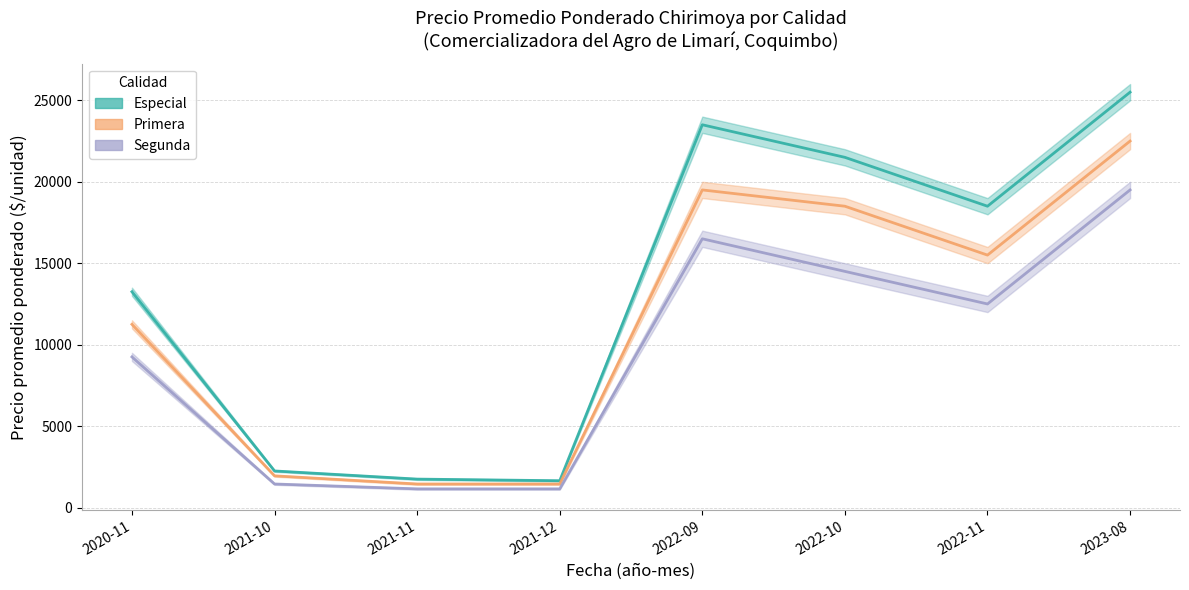

What is the minimum value for Segunda (promedio)?

1150